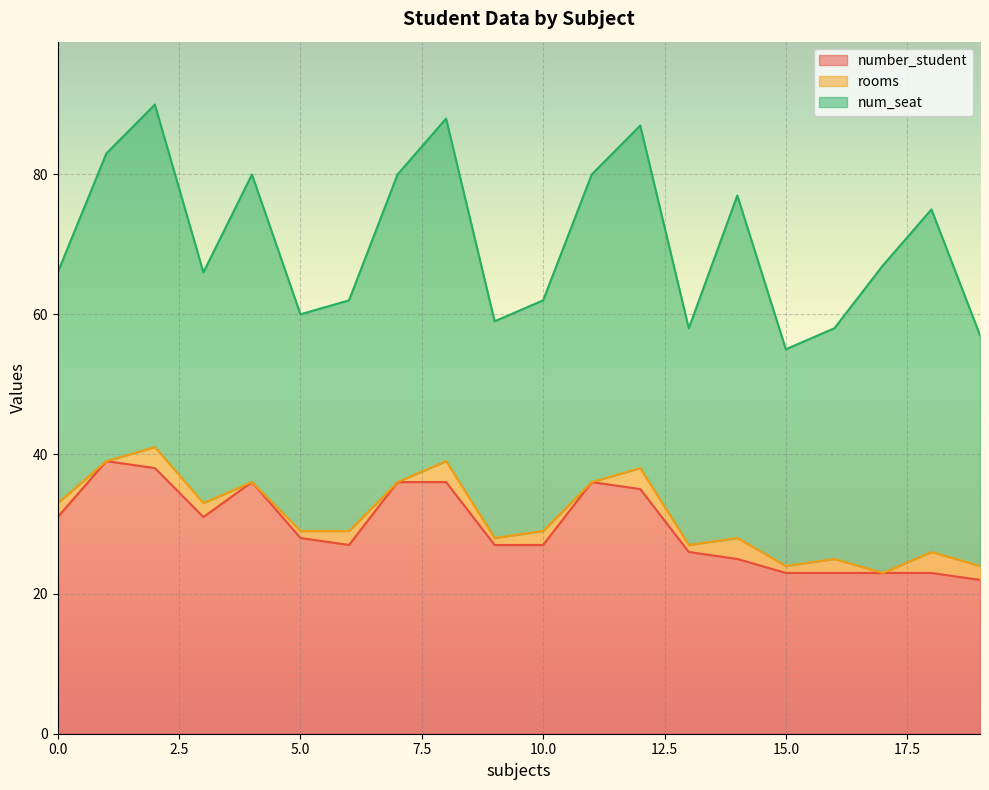

How many interior local valleys does the rooms series have?

8